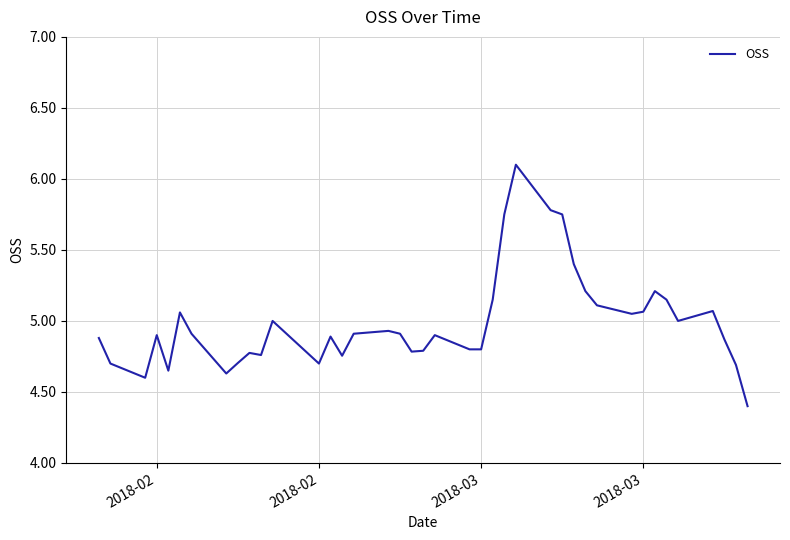

What is the minimum value shown in the chart?

4.4